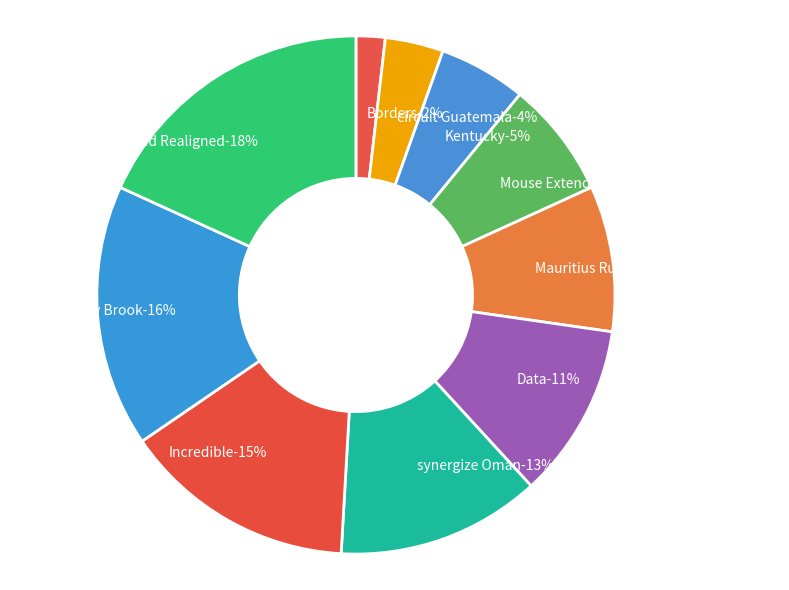

To the nearest percent, what portion does payment Multi-layered Realigned represent?

18%